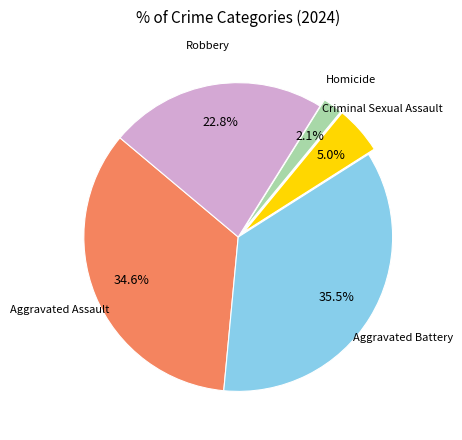

Does any single category account for the majority?

No